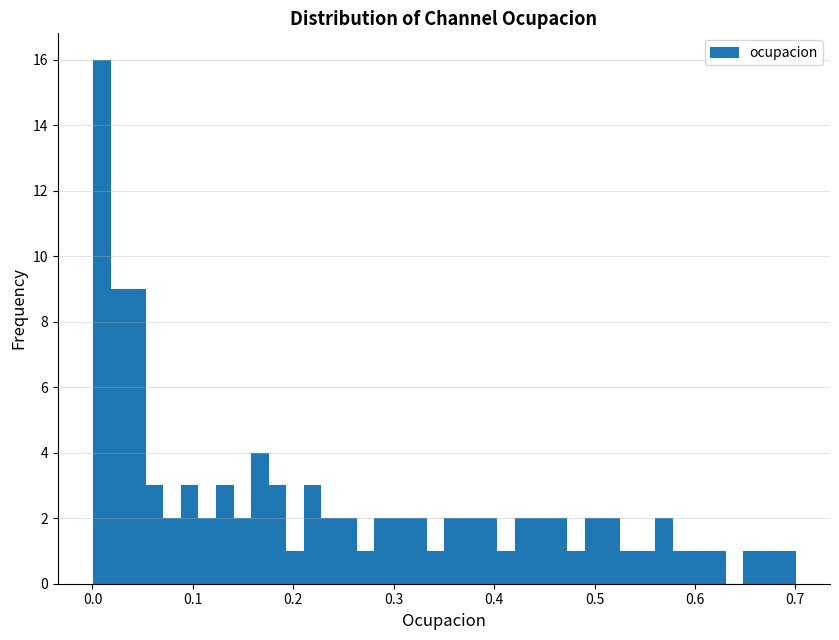

Around what value on the x-axis is the tallest bar? Give the approximate position of its centre, as read against the axis.

0.01